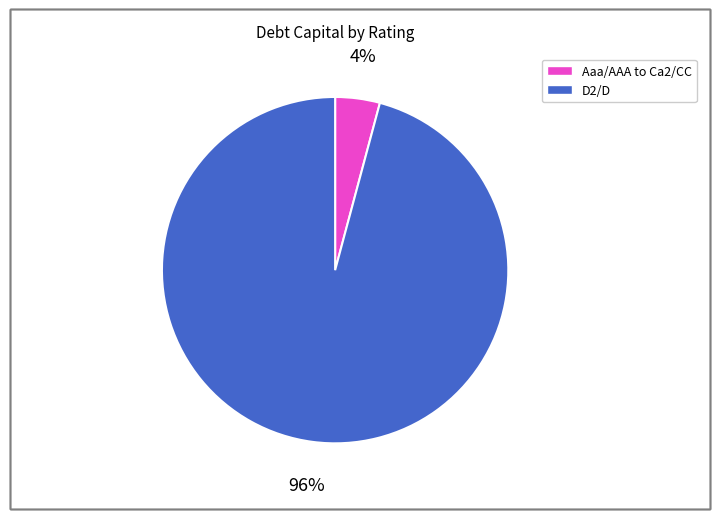

Is there any slice that represents more than half of the pie?

Yes